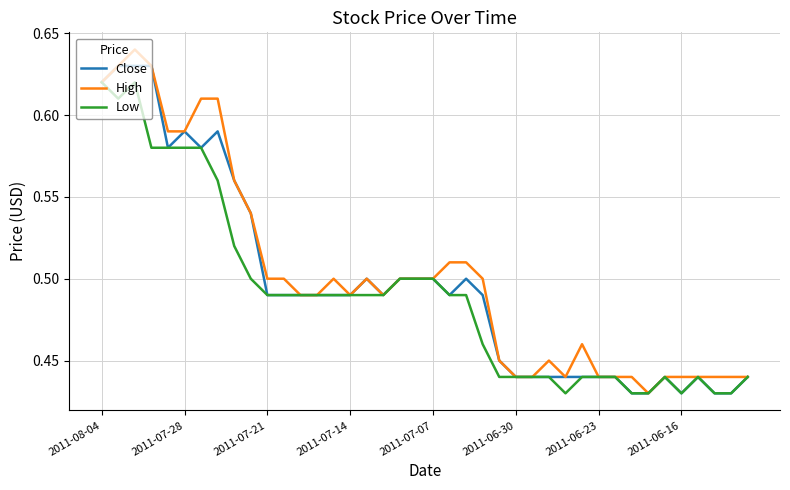

List the series in order of their peak value, highest first.

High, Close, Low